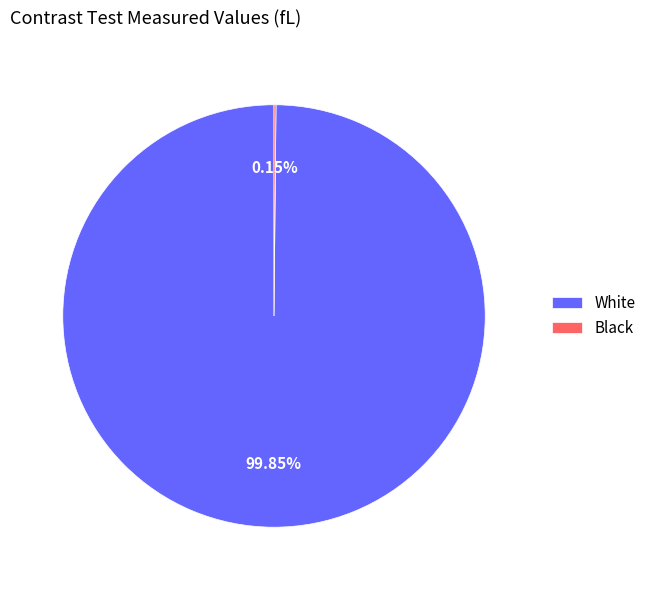

Which slice represents more than half of the pie?

White